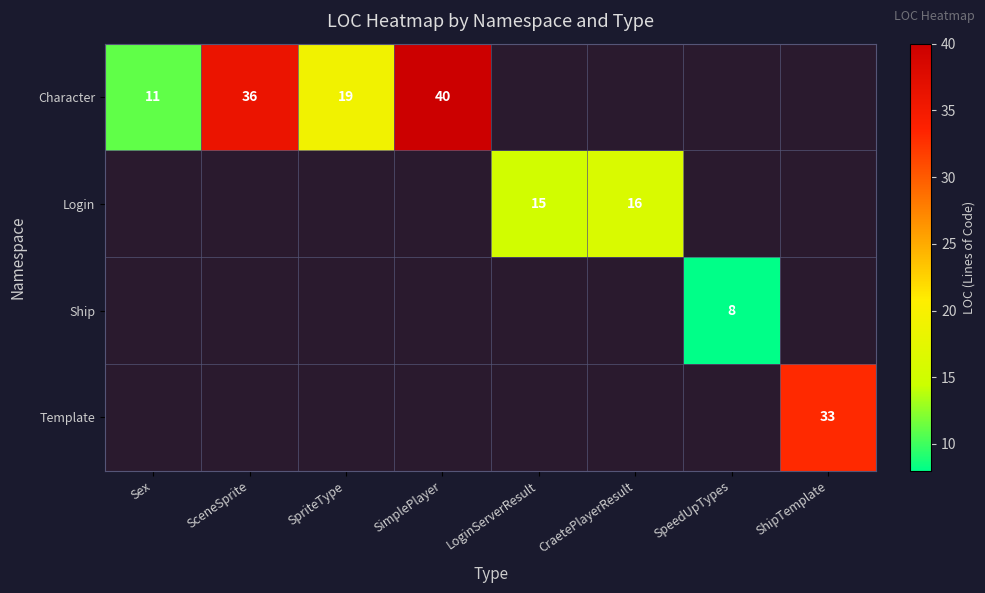

The value of Ship at SpeedUpTypes is 4. True or false?

False